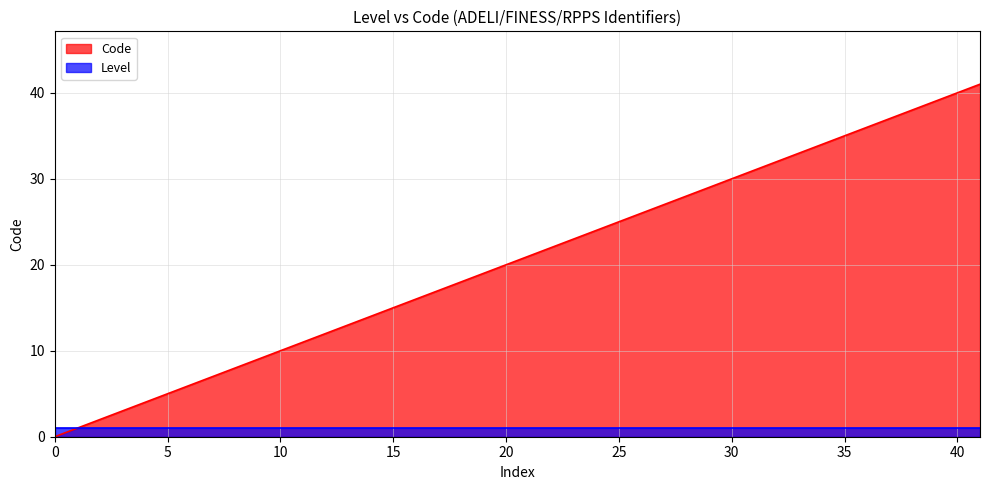

Which series has the largest range (max minus min)?

Code